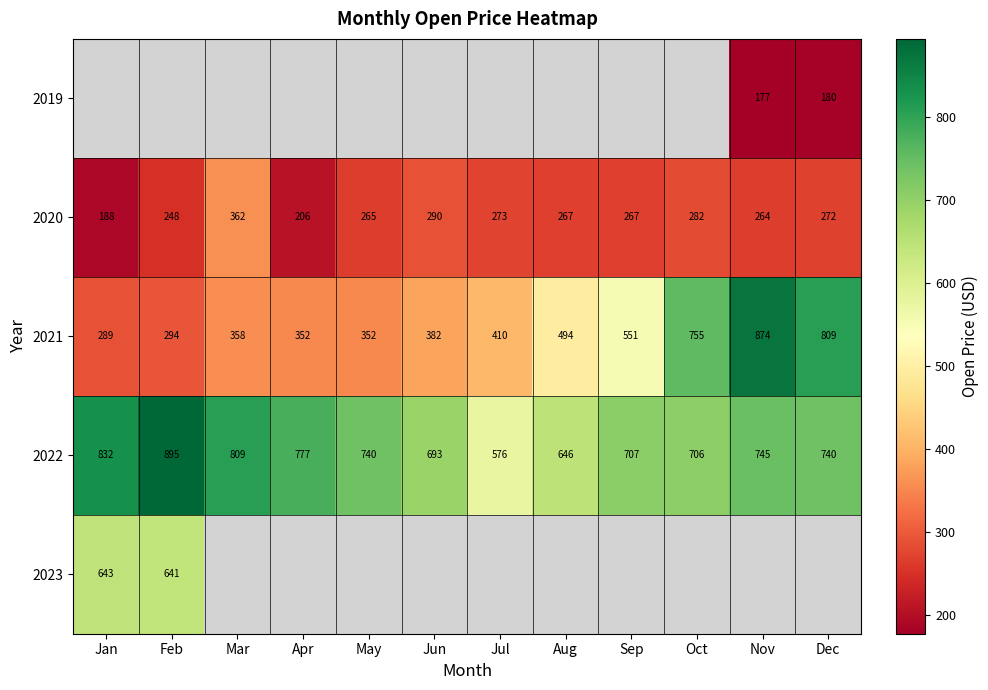

What is the sum of the 2020 values at Jun and May?

555